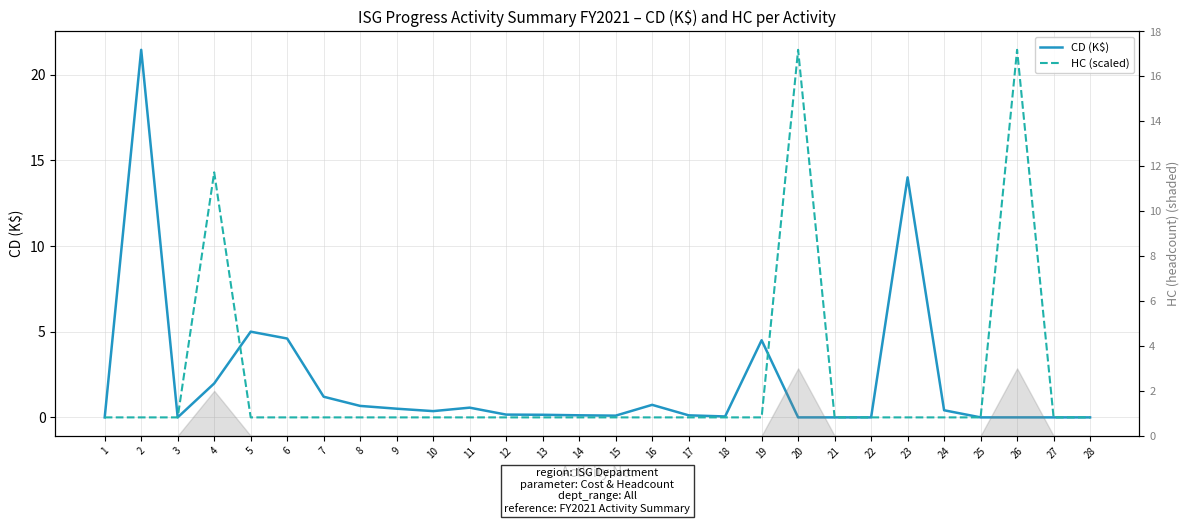

Rank the categories by CD (K$) value from lowest to highest.

1, 3, 20, 21, 22, 25, 26, 27, 28, 18, 15, 17, 14, 13, 12, 10, 24, 9, 11, 8, 16, 7, 4, 19, 6, 5, 23, 2